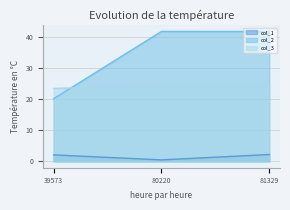

Is it true that col_2 equals 41.7 at 80220?

True